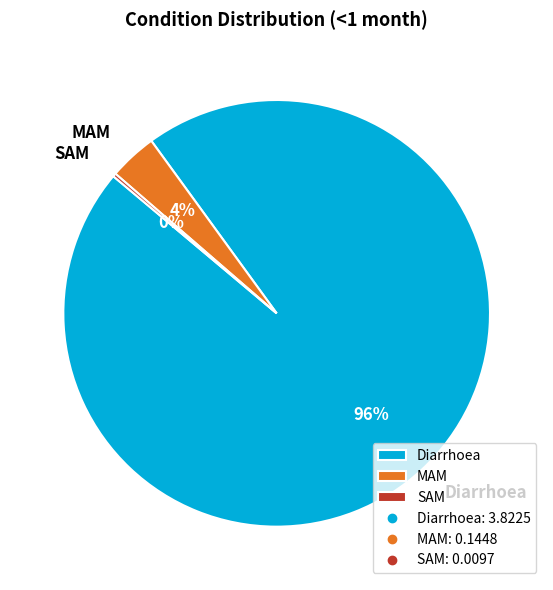

To the nearest percent, what percentage of the pie is MAM?

4%